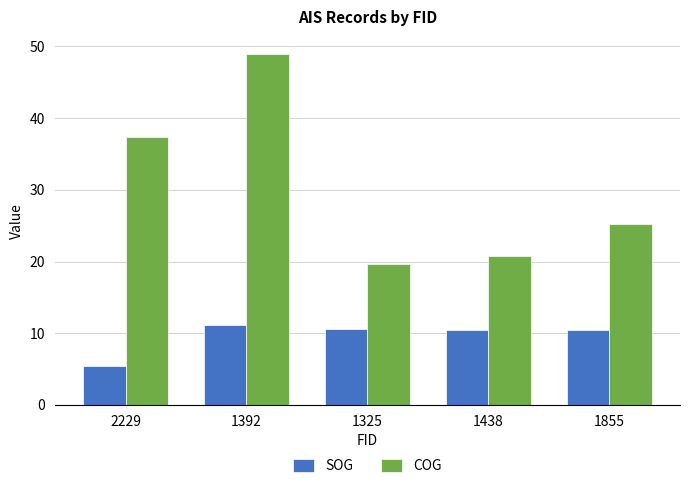

What is the sum of the COG values at 1392 and 1325?

68.5